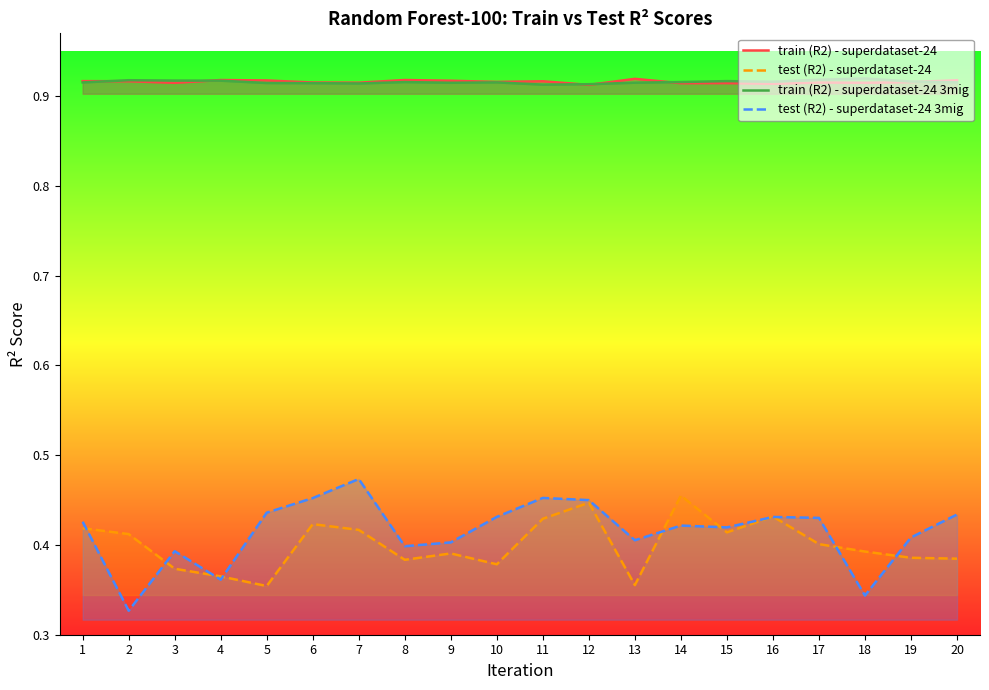

Is the value of test (R2) - superdataset-24 at 4 greater than the value of test (R2) - superdataset-24 3mig at 10?

No